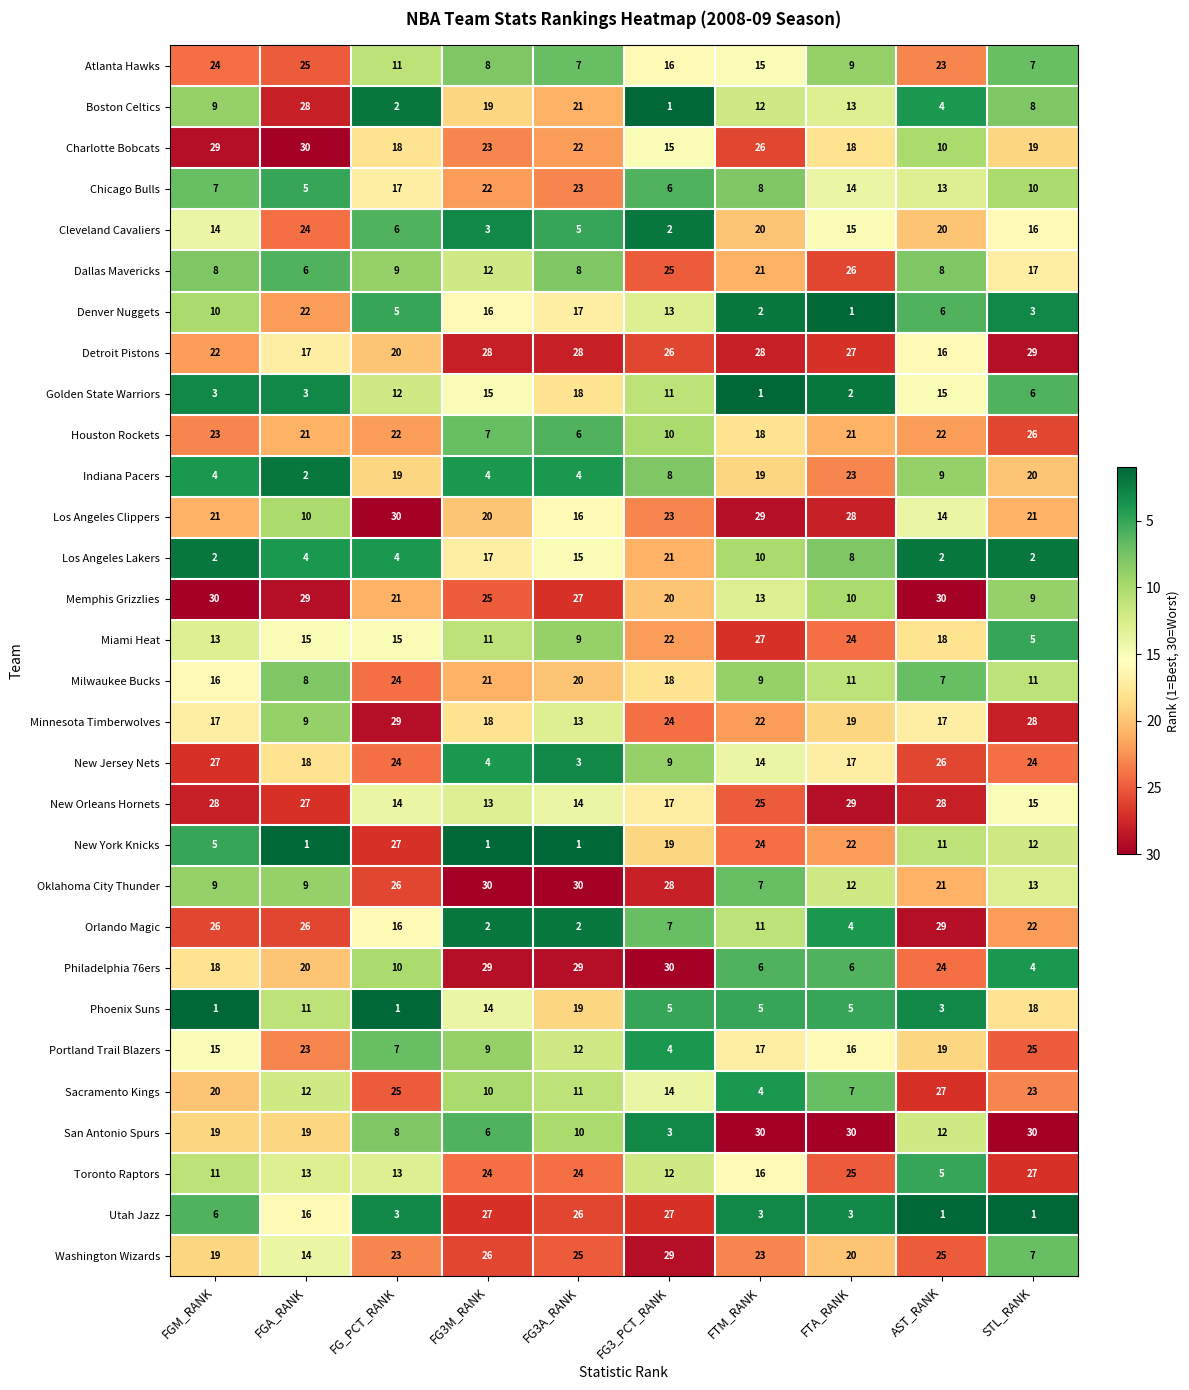

Count the number of data series in this chart.

30